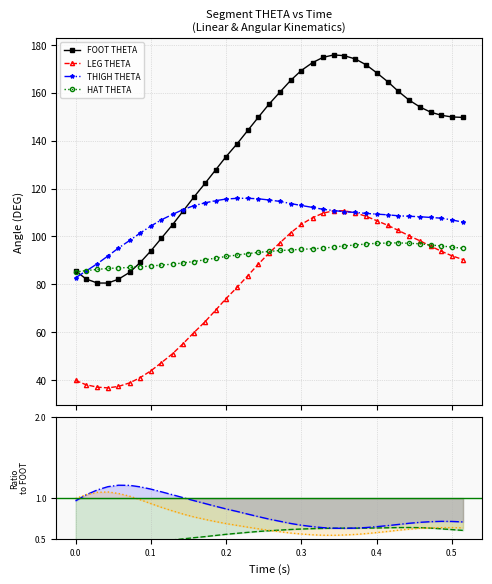

Rank the categories by THIGH THETA value from lowest to highest.

0, 0.014, 0.029, 0.043, 0.057, 0.072, 0.086, 0.1, 0.515, 0.114, 0.5, 0.486, 0.472, 0.458, 0.443, 0.429, 0.415, 0.129, 0.4, 0.386, 0.372, 0.357, 0.343, 0.143, 0.329, 0.315, 0.157, 0.3, 0.286, 0.172, 0.272, 0.186, 0.257, 0.2, 0.243, 0.215, 0.229